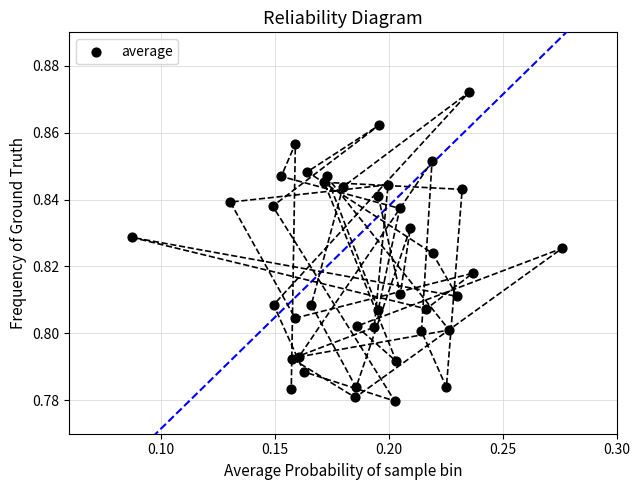

How many points are shown in the scatter plot?

40